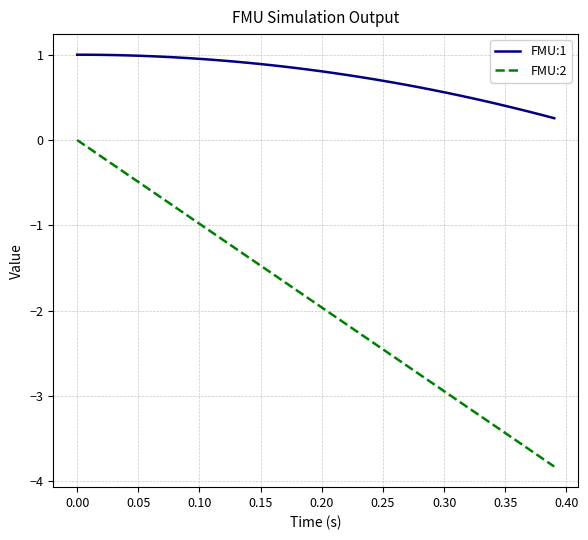

What is the sum of all FMU:1 values?

30.0